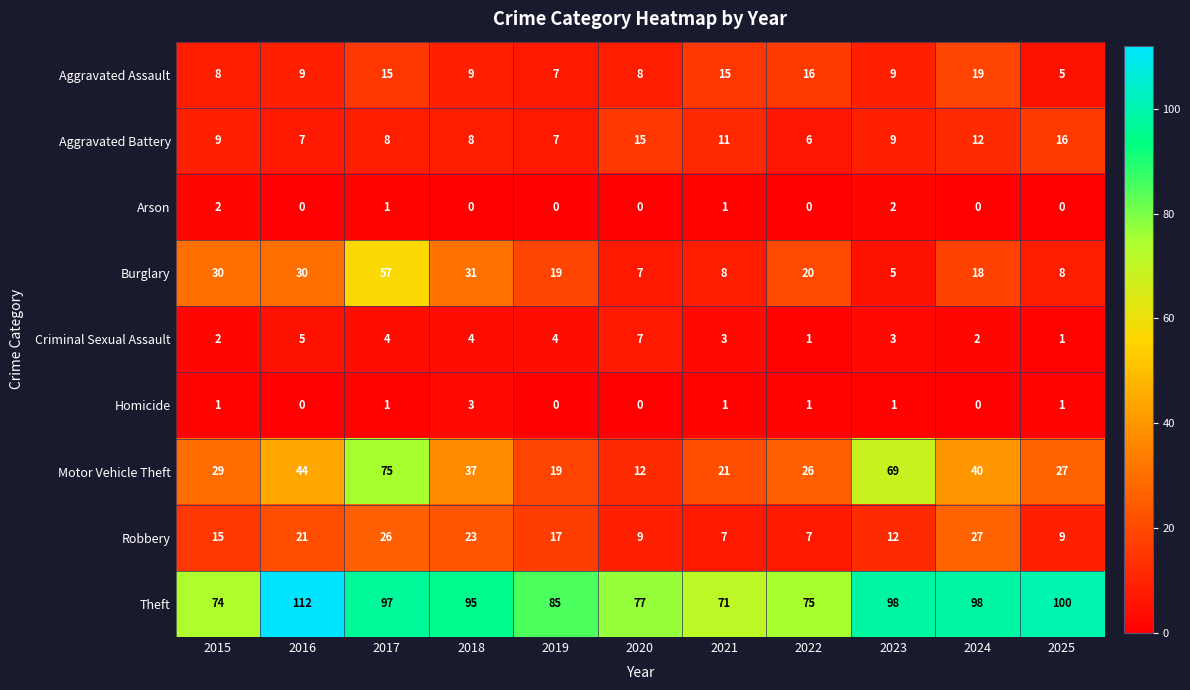

What is the sum of the Homicide values at 2020 and 2018?

3